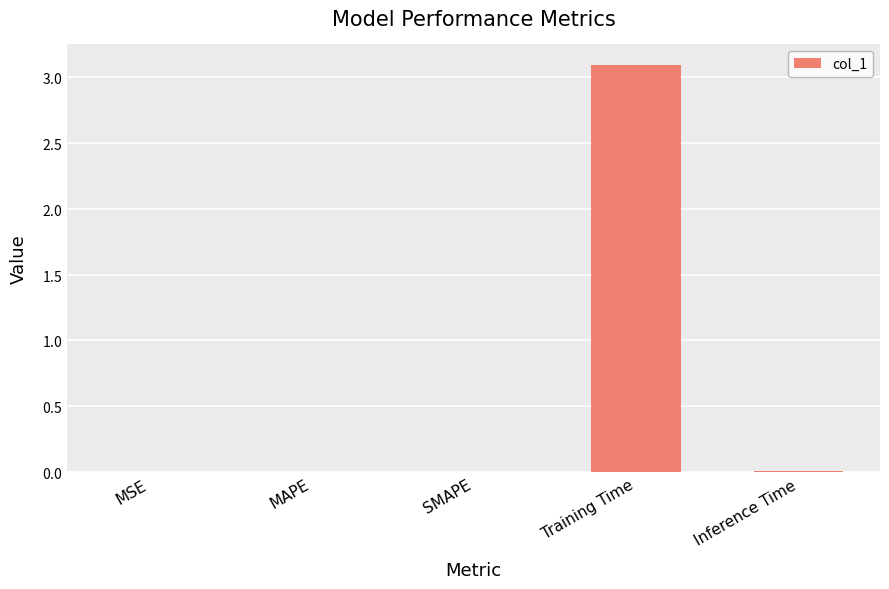

List the labels in order of value, largest first.

Training Time, Inference Time, MAPE, SMAPE, MSE